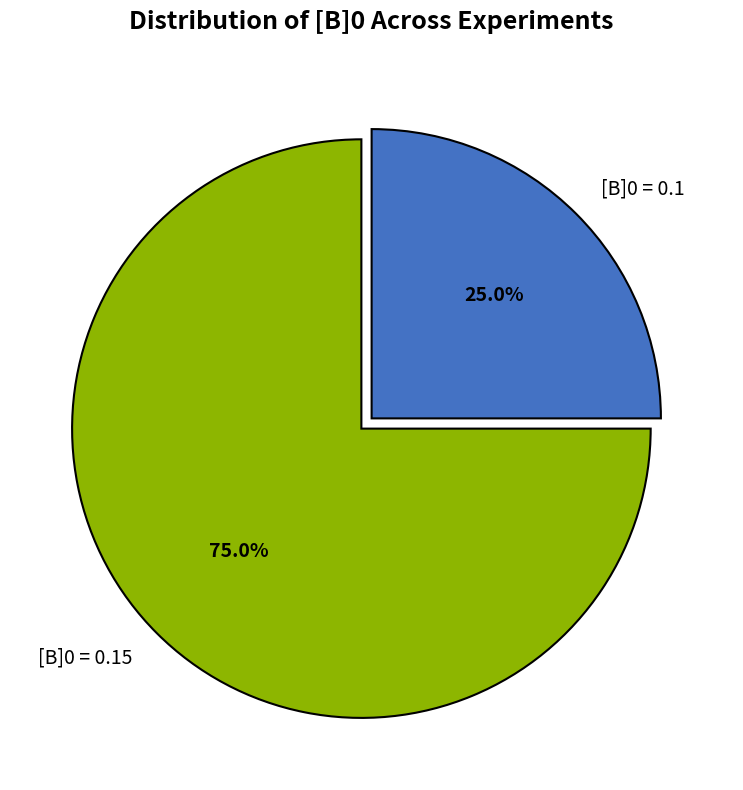

What is the ratio of the value at [B]0 = 0.15 to the value at [B]0 = 0.1?

3.0